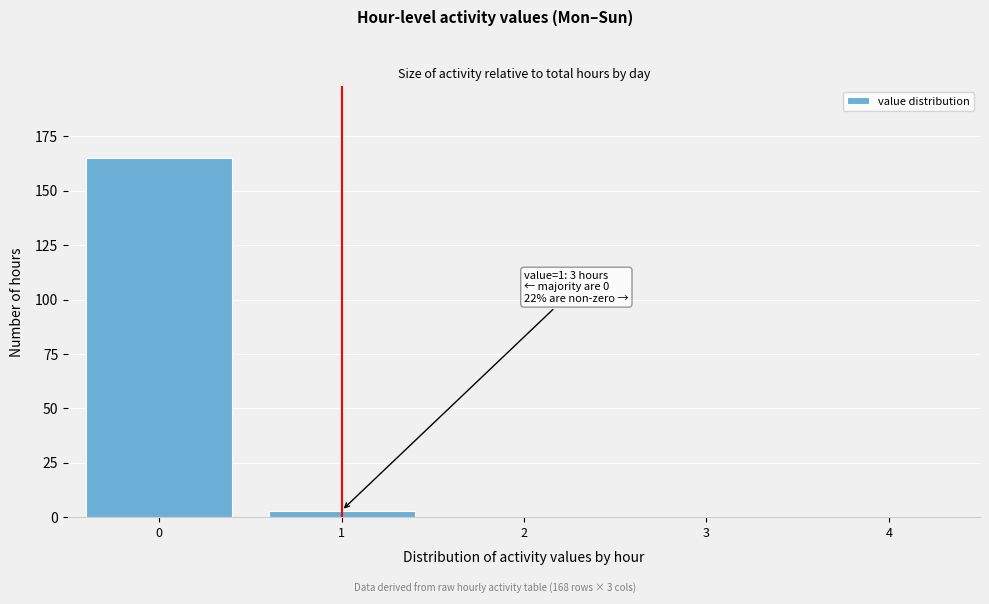

Reading left to right, extract all data points from this chart.

0=165	1=3	2=0	3=0	4=0